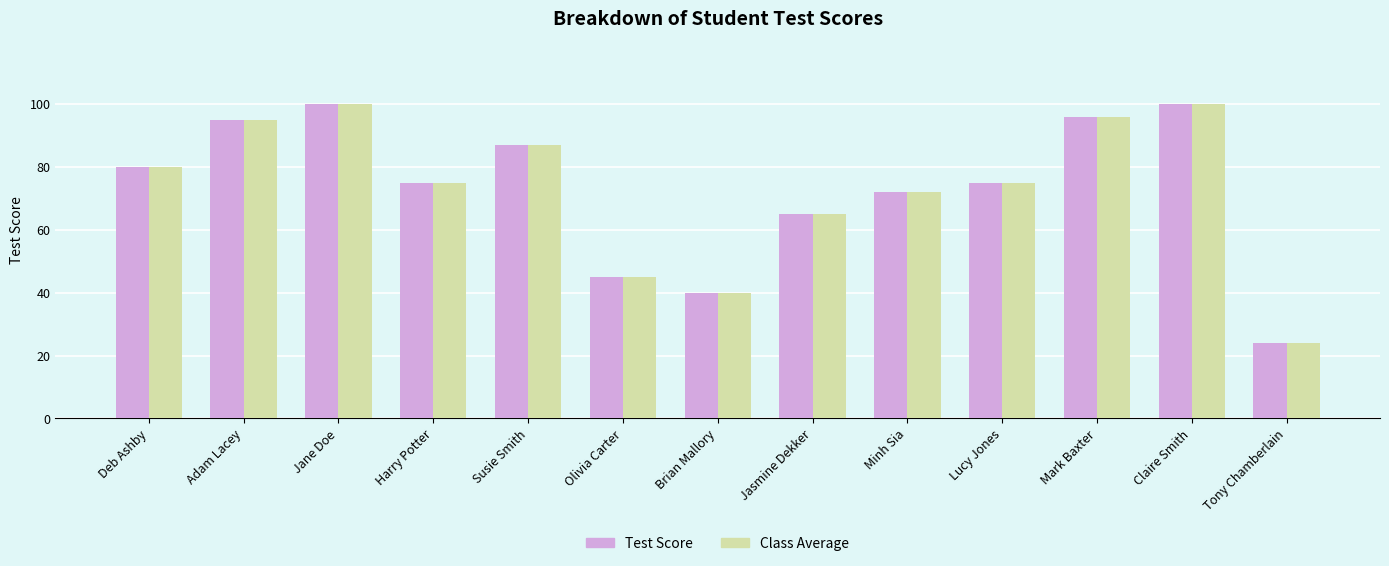

What position from the right is Minh Sia?

5